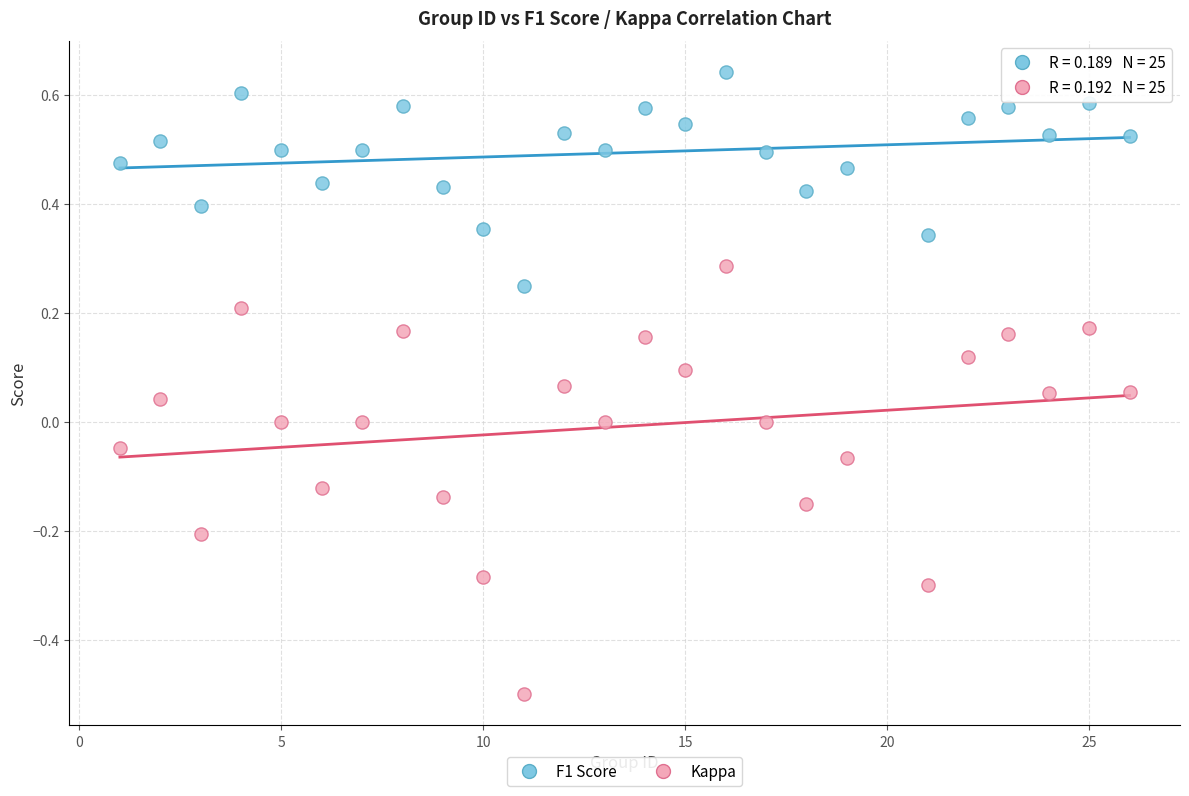

Which series reaches the minimum Y coordinate?

Kappa